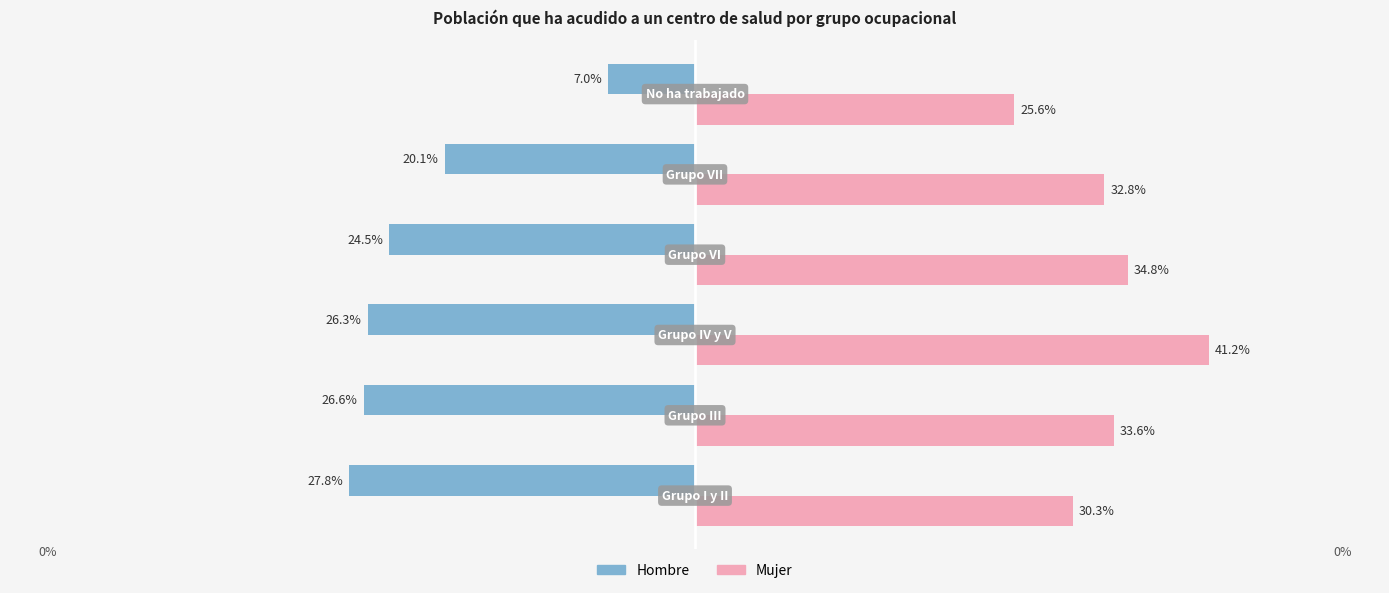

Which series has the largest total across all categories?

Mujer